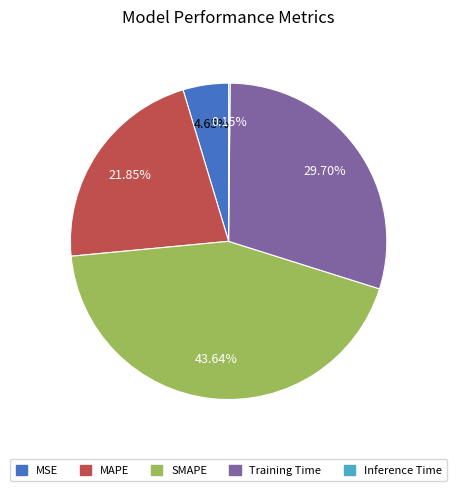

Is it true that SMAPE is 44% of the pie?

True